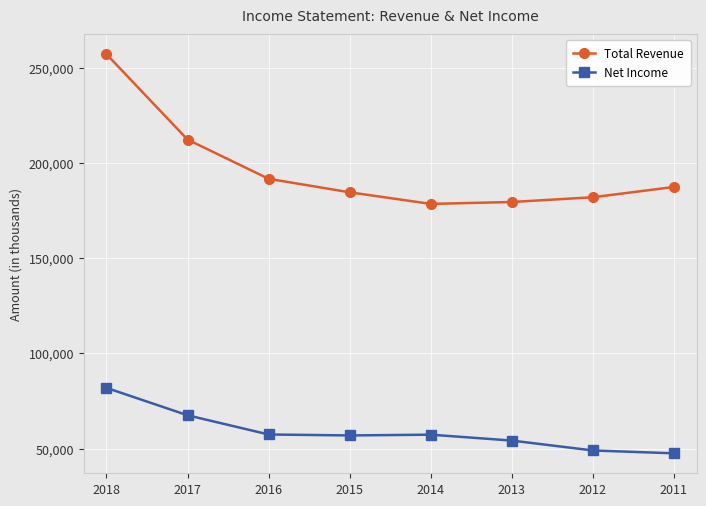

What is the value of the Net Income point at the 7th from the left?

49000